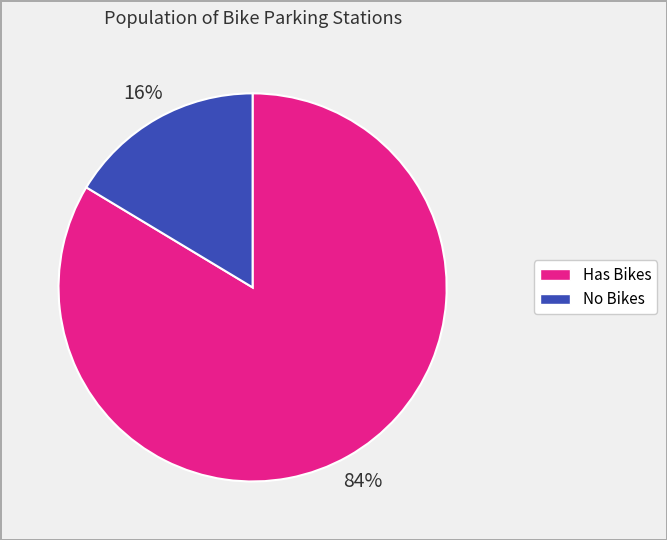

How many segments does this pie chart have?

2